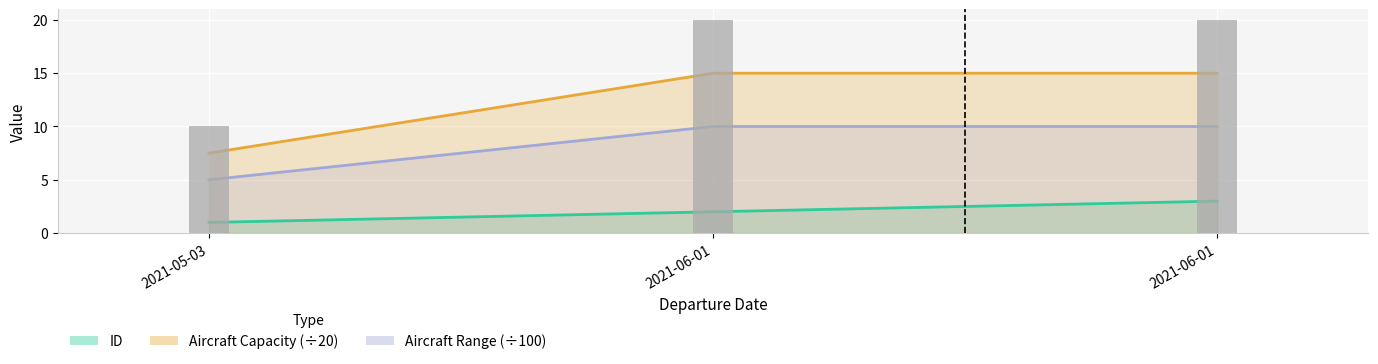

What is the label of the 3rd bar from the right?

2021-05-03